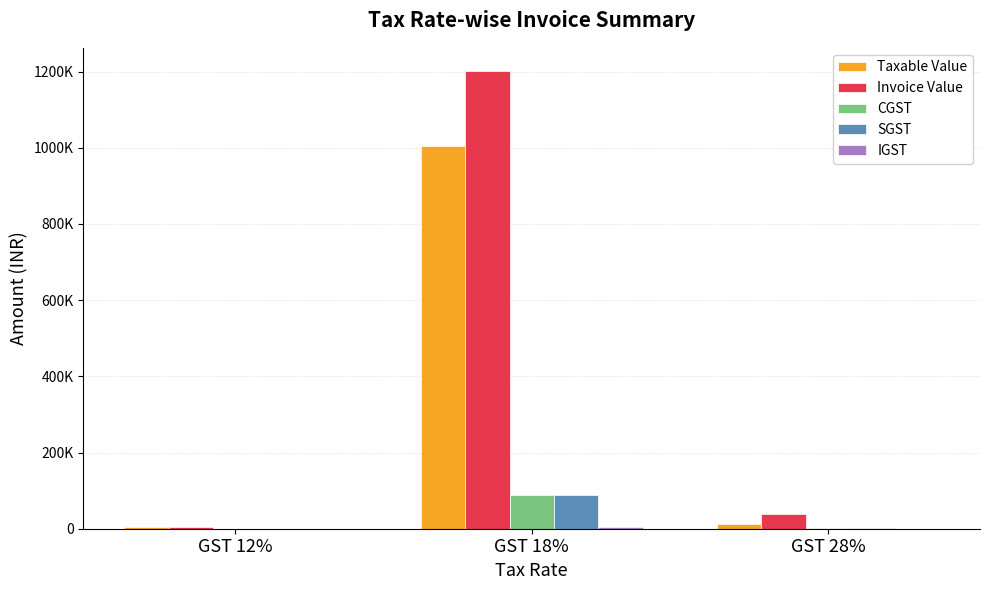

Reading left to right, list all the values displayed in this chart.

Taxable Value: 4283.4	1004653.6	12994.6
Invoice Value: 4797.4	1202124.2	37483.1
CGST: 0.0	87894.3	1819.2
SGST: 0.0	87894.3	1819.2
IGST: 514.0	5049.0	0.0